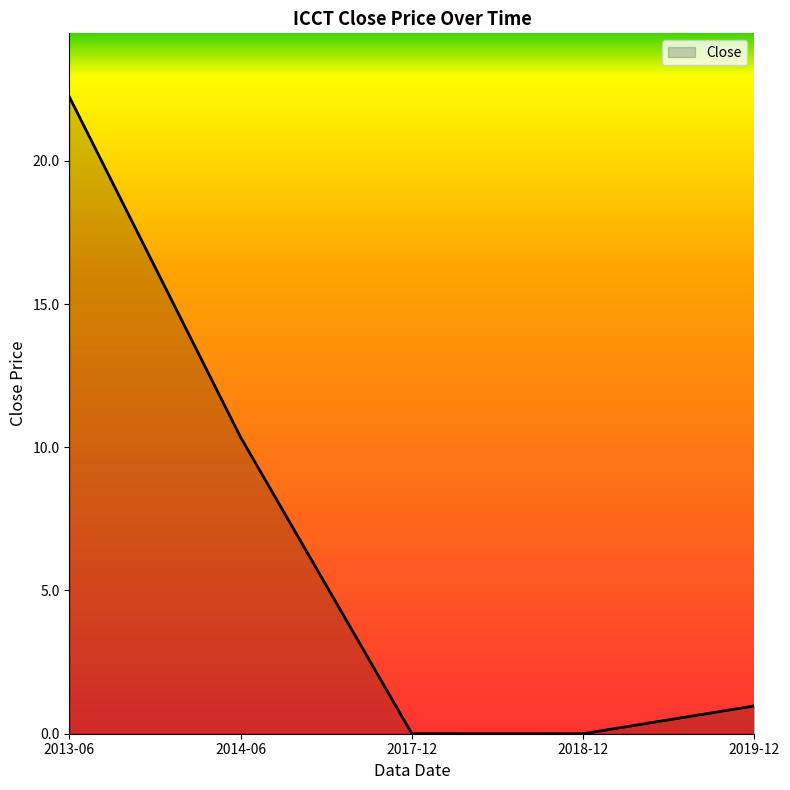

What is the change in value from 2018-12 to 2019-12?

+1.0